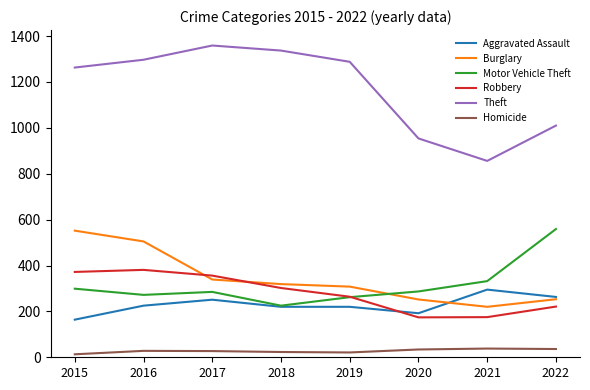

The Burglary series shows 552 at 2015. True or false?

True